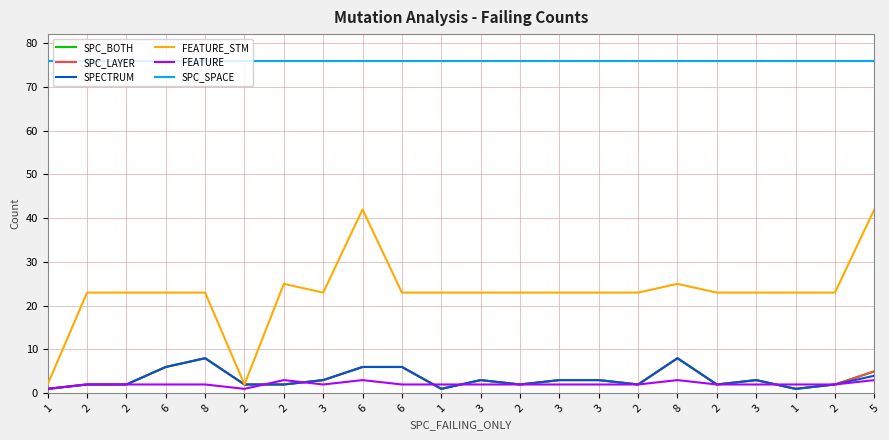

True or false: SPC_LAYER and SPC_BOTH intersect in this chart.

False